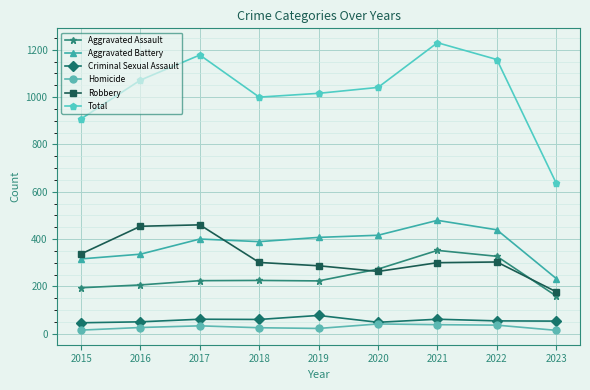

At which category does Total reach its first local peak?

2017